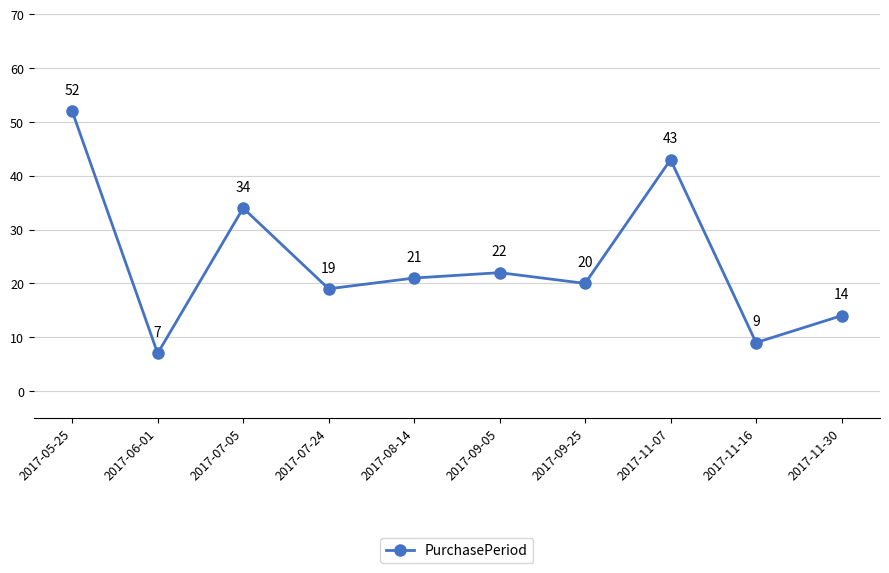

How many categories are shown in the chart?

10